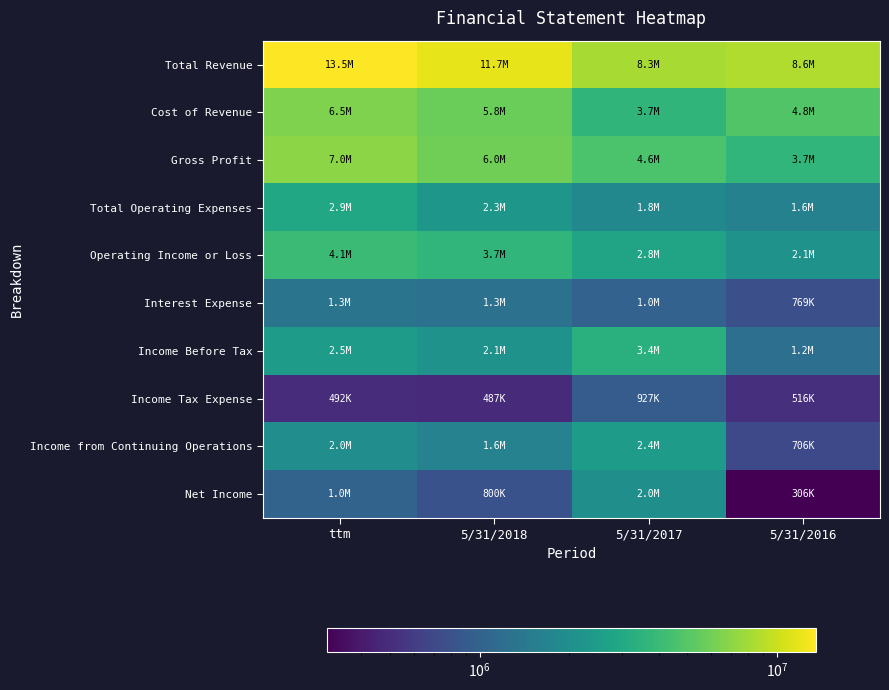

Which series has the largest total across all categories?

Total Revenue